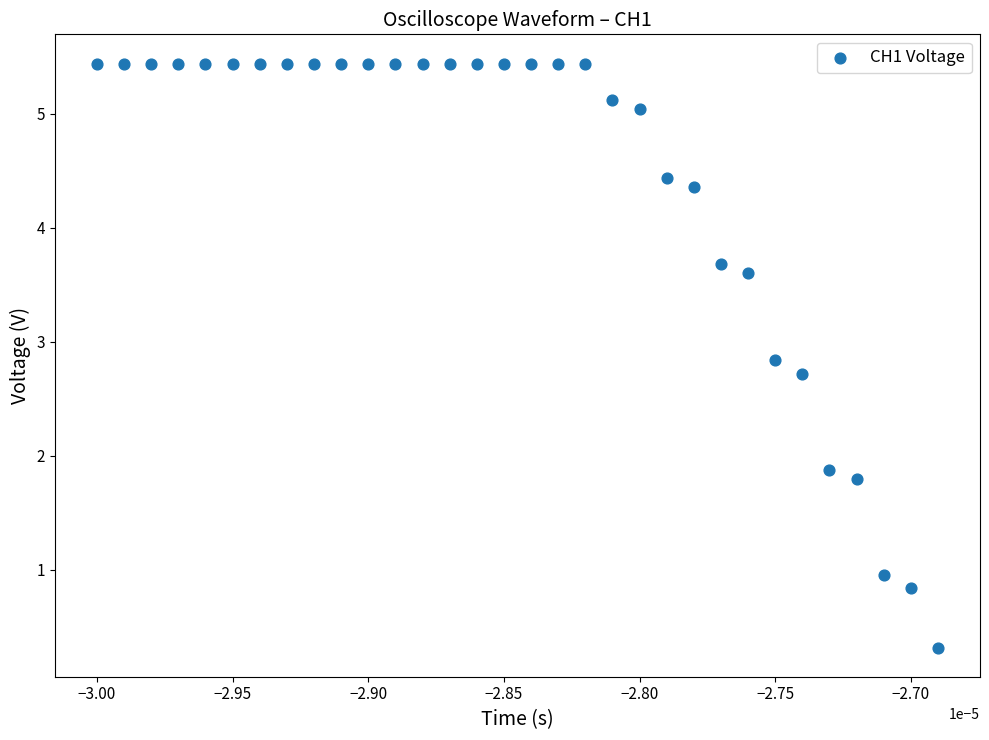

What Y value in the scatter plot is closest to 2?

1.9